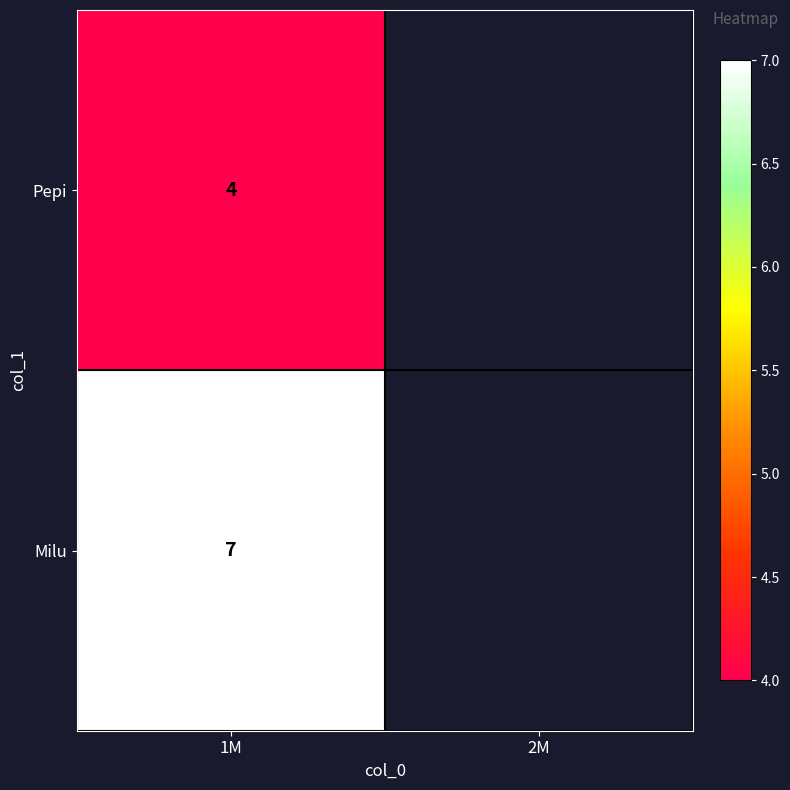

Is the value of Pepi at 1M greater than the value of Milu at 1M?

No